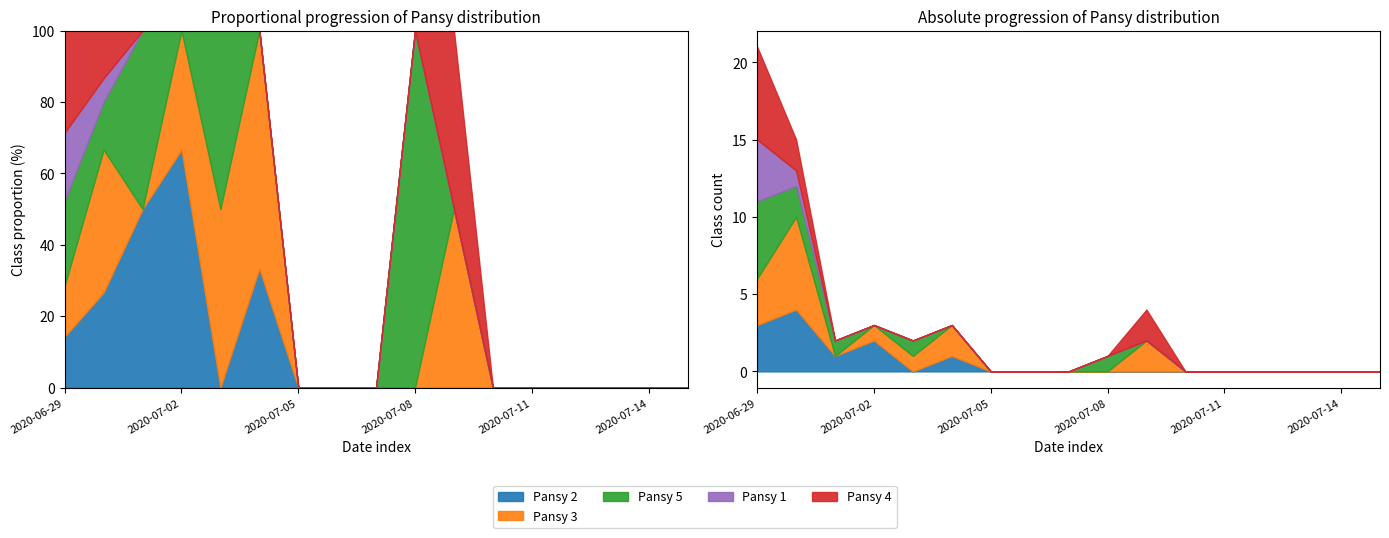

What is the average value of the Pansy 4 series?

1